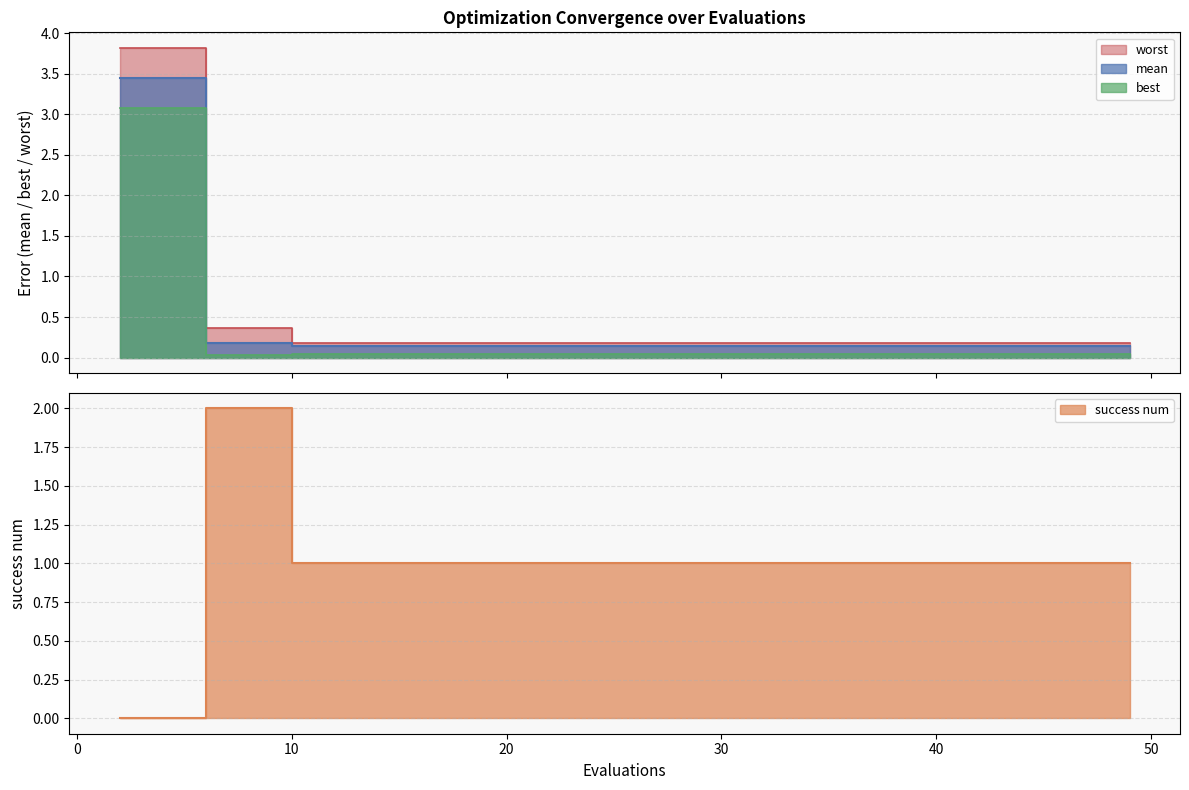

Is the value of mean at 37 greater than the value of success num at 4?

Yes